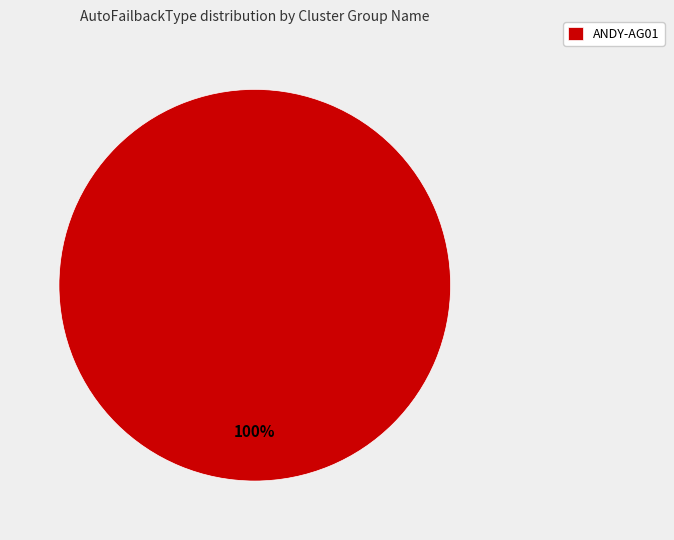

Which slice represents more than half of the pie?

ANDY-AG01